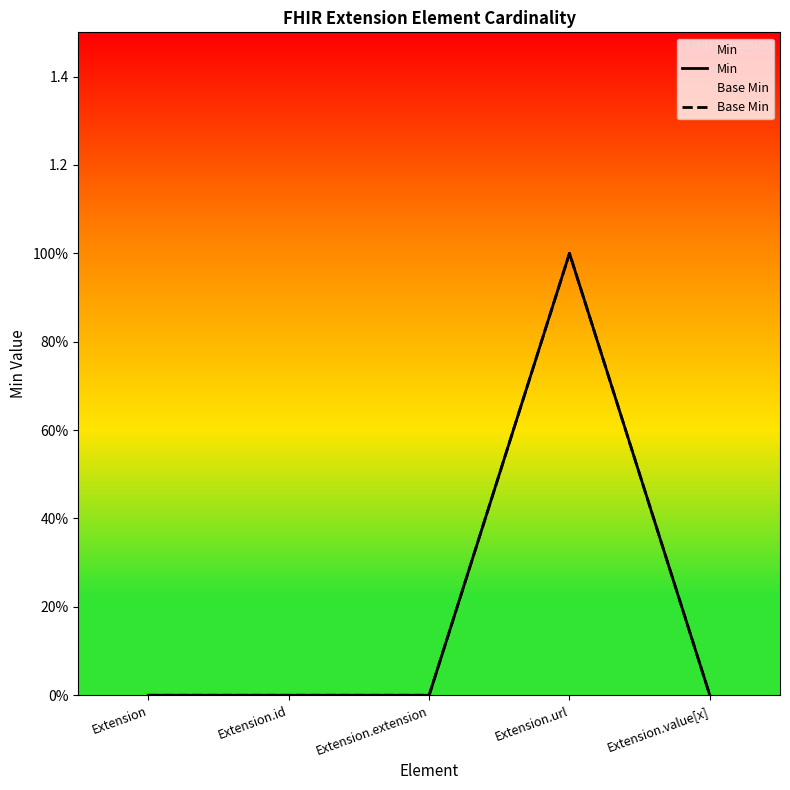

Which series has the widest spread of values?

Min